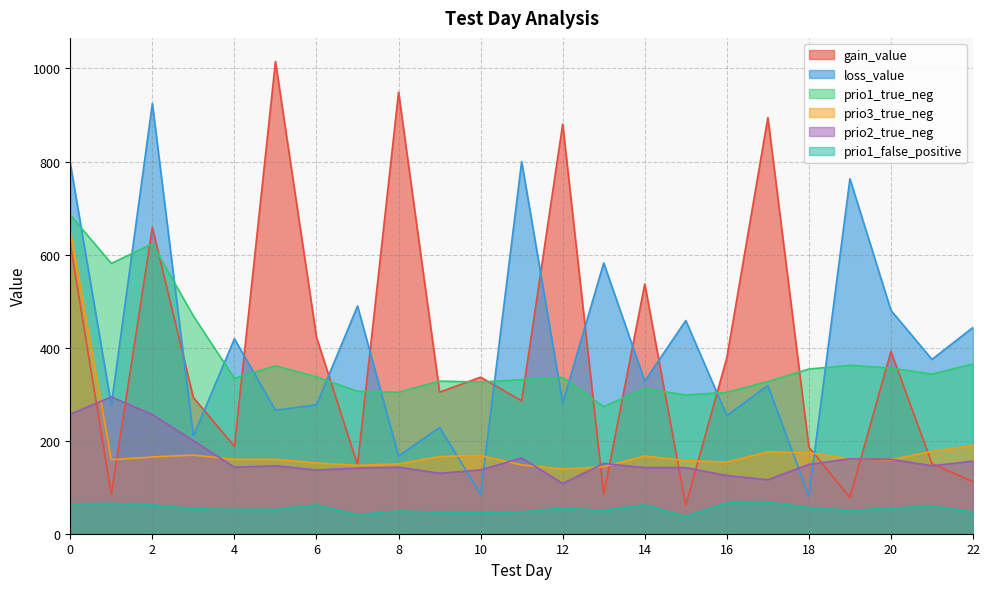

Which series has the largest range (max minus min)?

gain_value